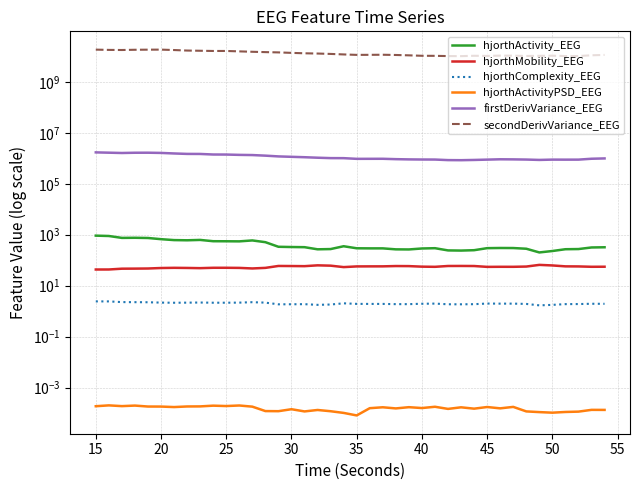

What is the sum of all firstDerivVariance_EEG values?

45998226.5